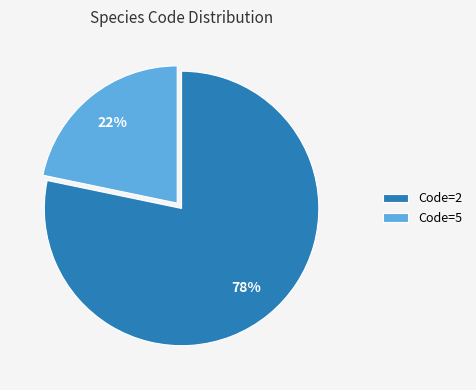

How many slices are in this pie chart?

2